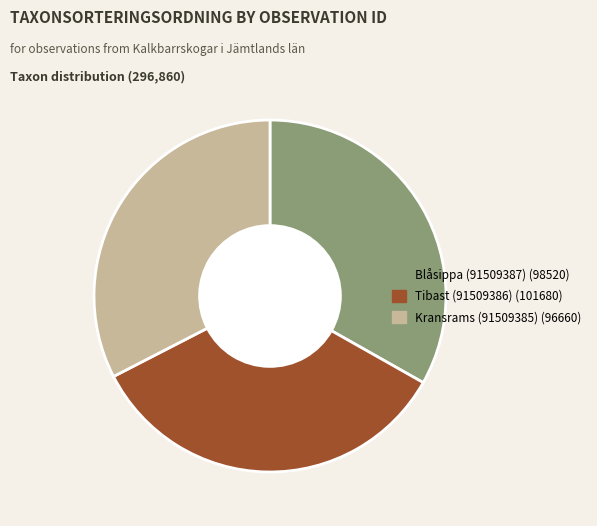

How many segments does this pie chart have?

3